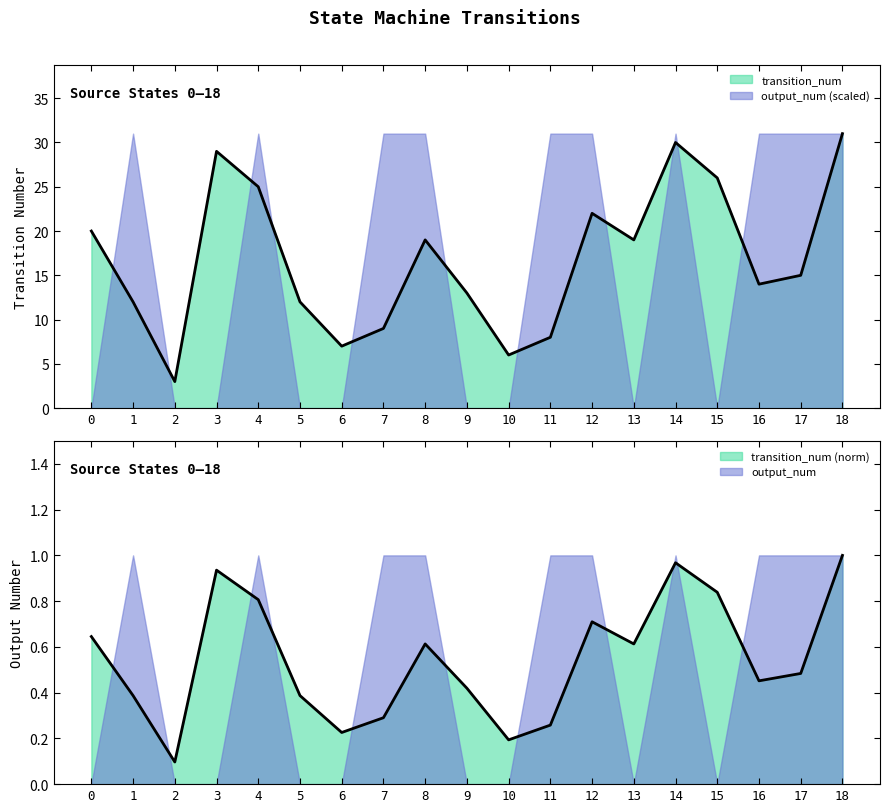

At which category does the chart reach its minimum across all series?

2